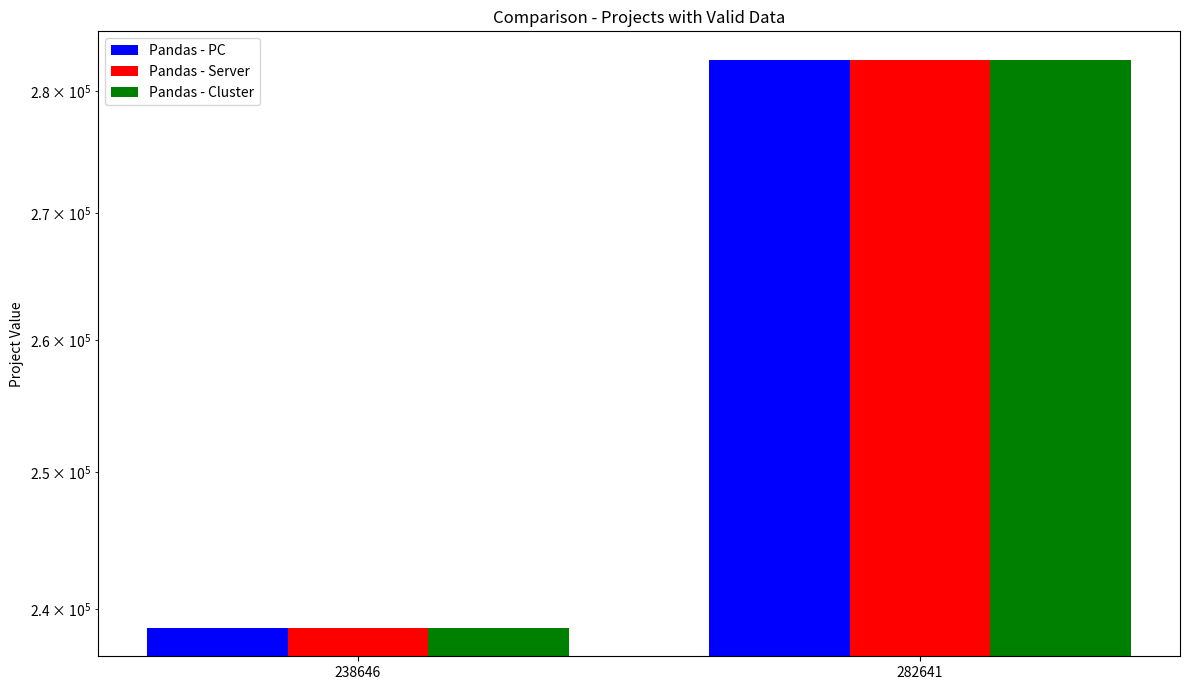

At which category is the sum across all series the highest?

282641